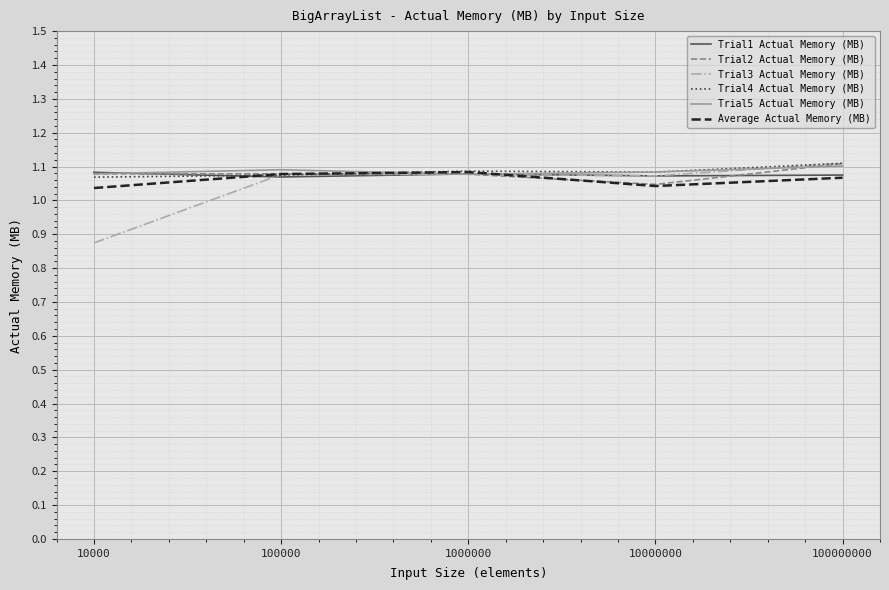

Which series has the widest spread of values?

Trial3 Actual Memory (MB)